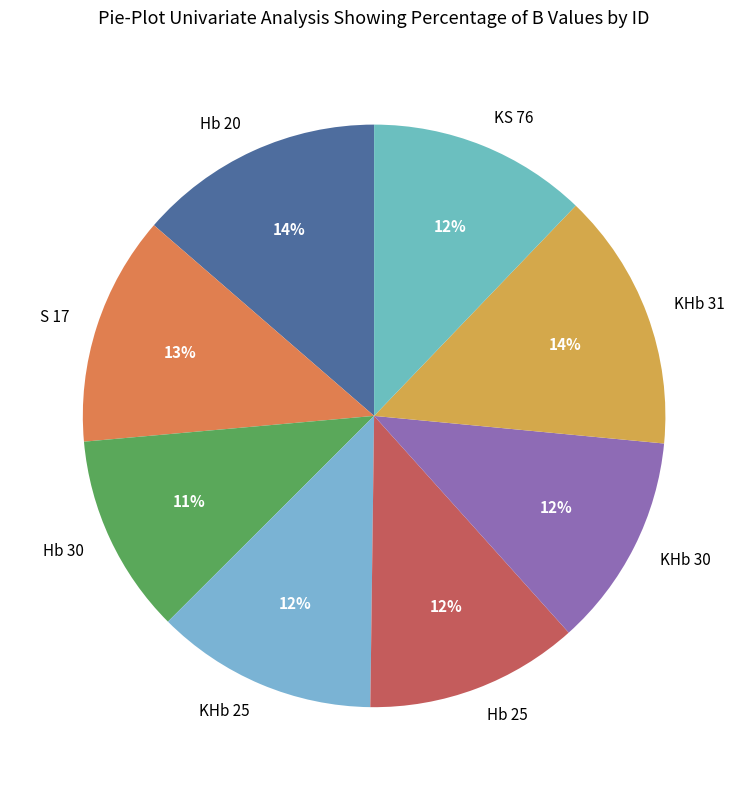

To the nearest percent, what is the difference between the KHb 31 and Hb 25 slice percentages?

2%